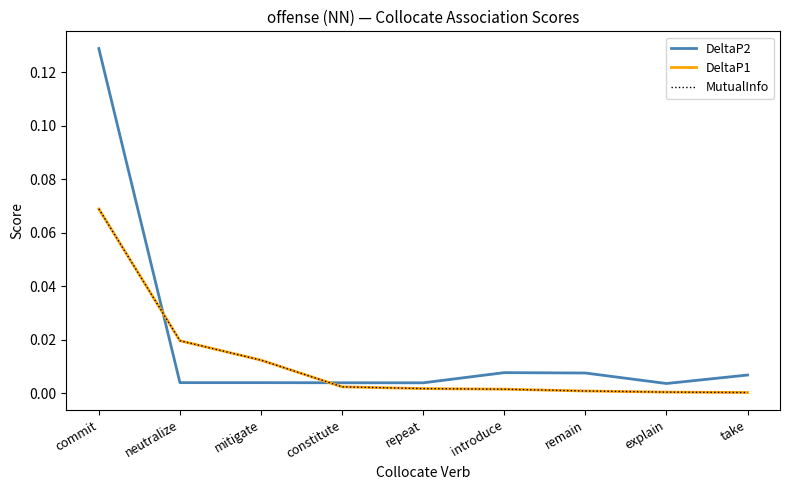

At which category is the sum across all series the highest?

commit